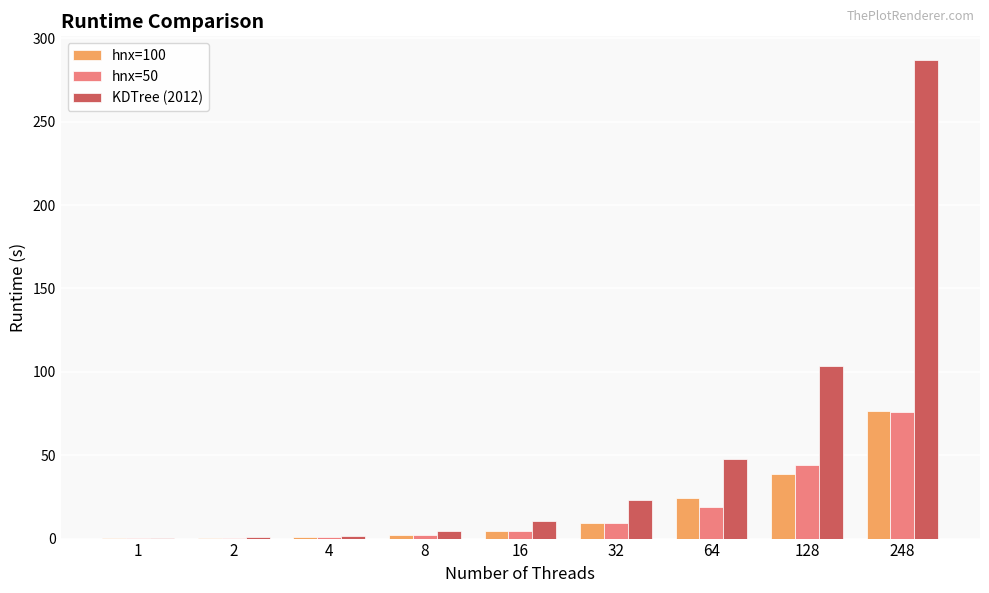

Is it true that hnx=100 equals 128.0 at 248?

False